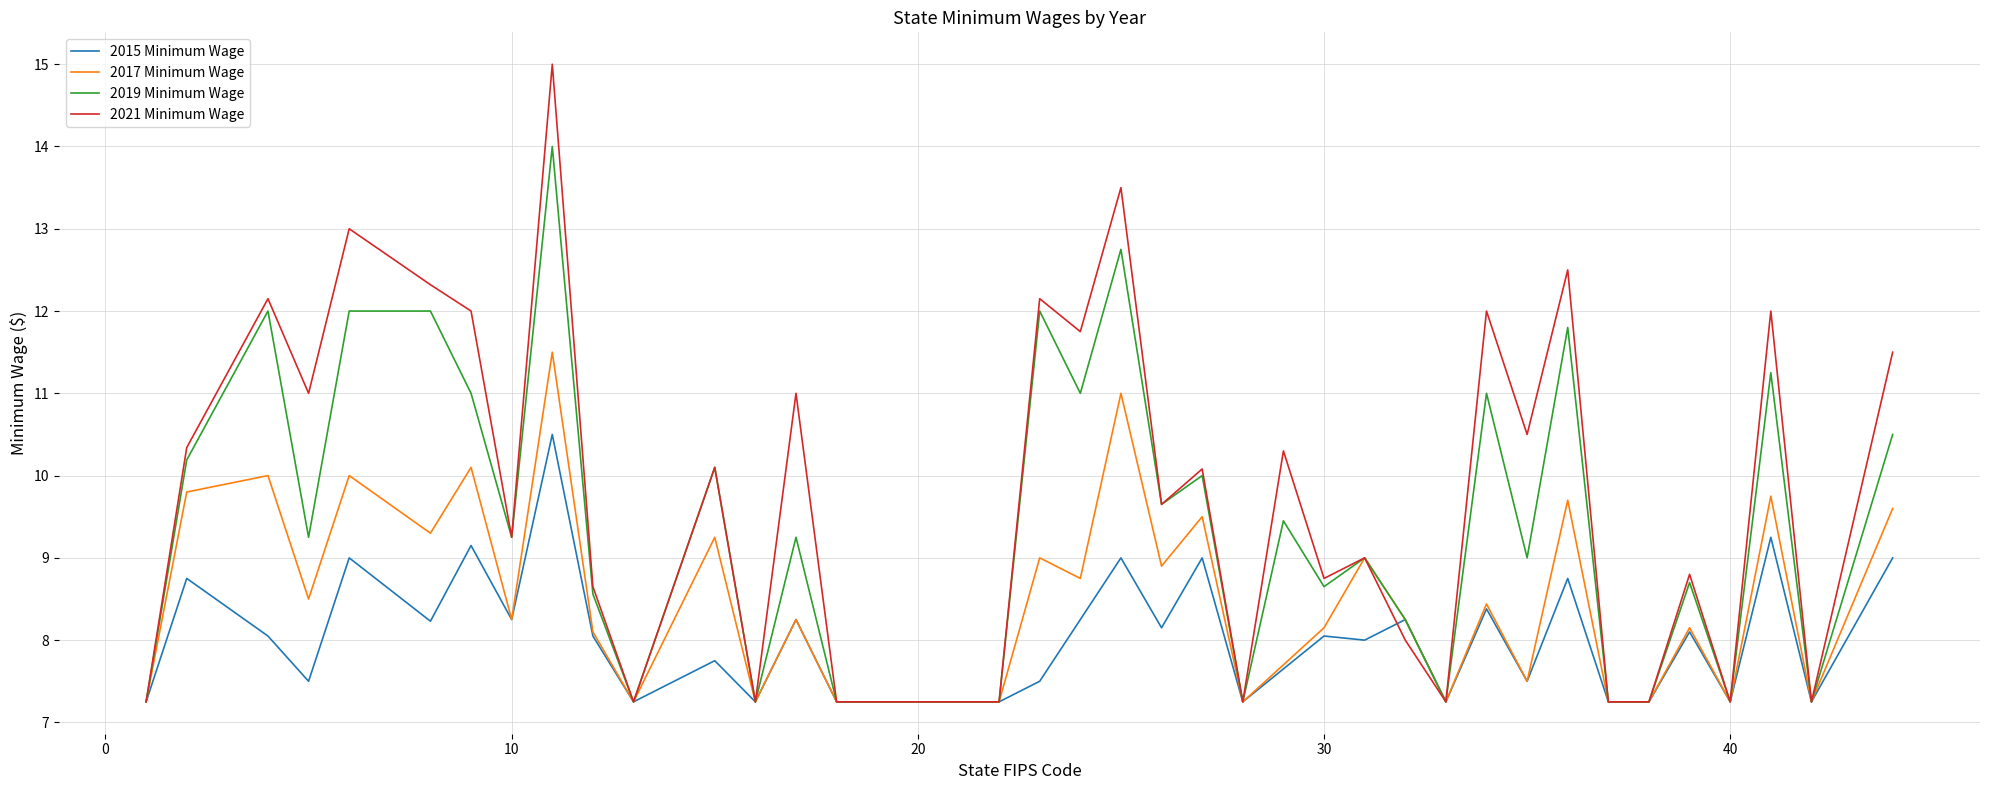

What is the highest value of the 2015 Minimum Wage series?

10.5